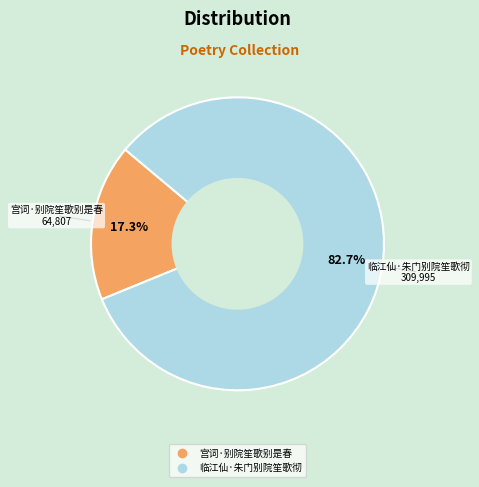

Combined, what portion of the pie is 宫词·别院笙歌别是春 and 临江仙·朱门别院笙歌彻?

100.0%